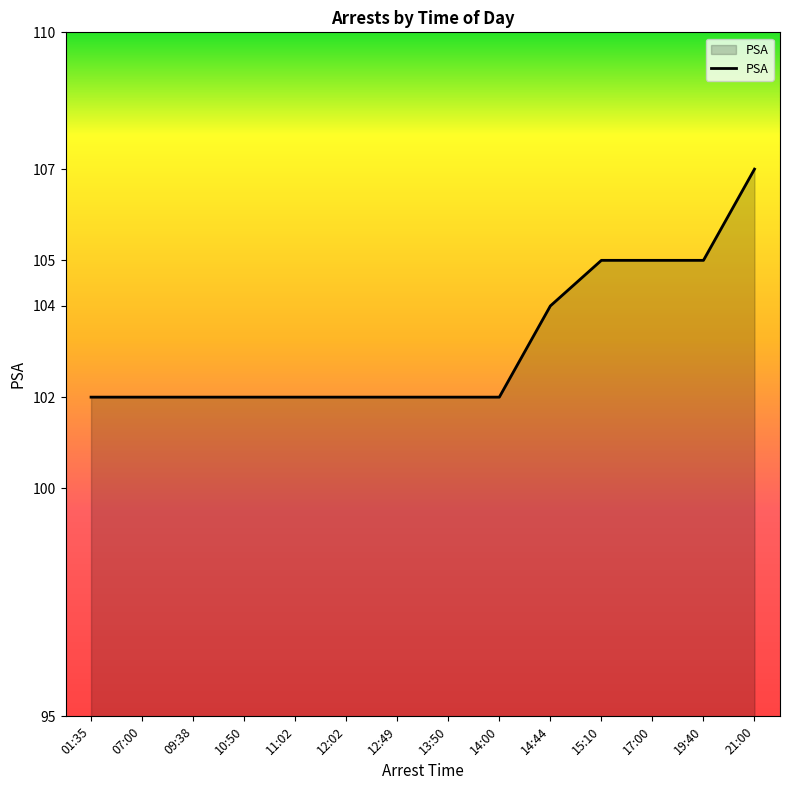

Count the values in the range 102 to 105.

13